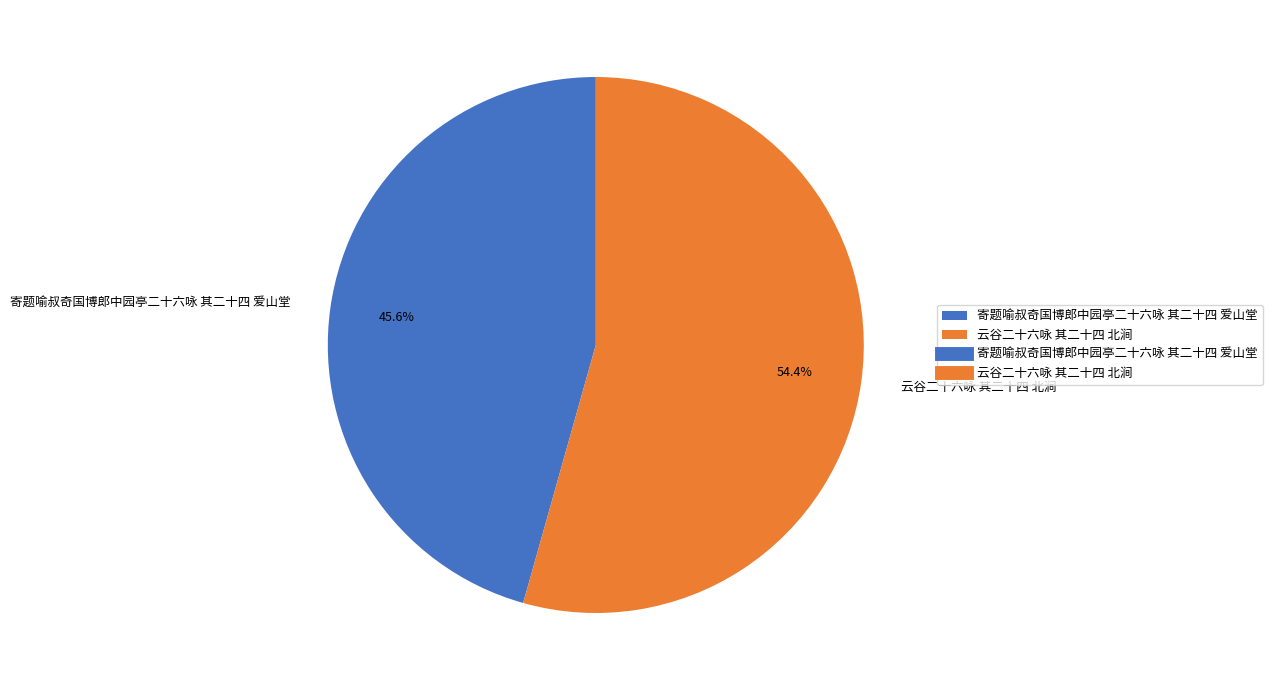

To the nearest percent, what portion does 云谷二十六咏 其二十四 北涧 represent?

54%